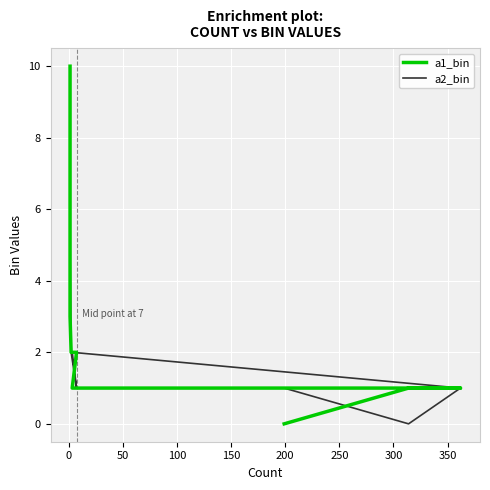

The value of a2_bin at 50 is 1. True or false?

True